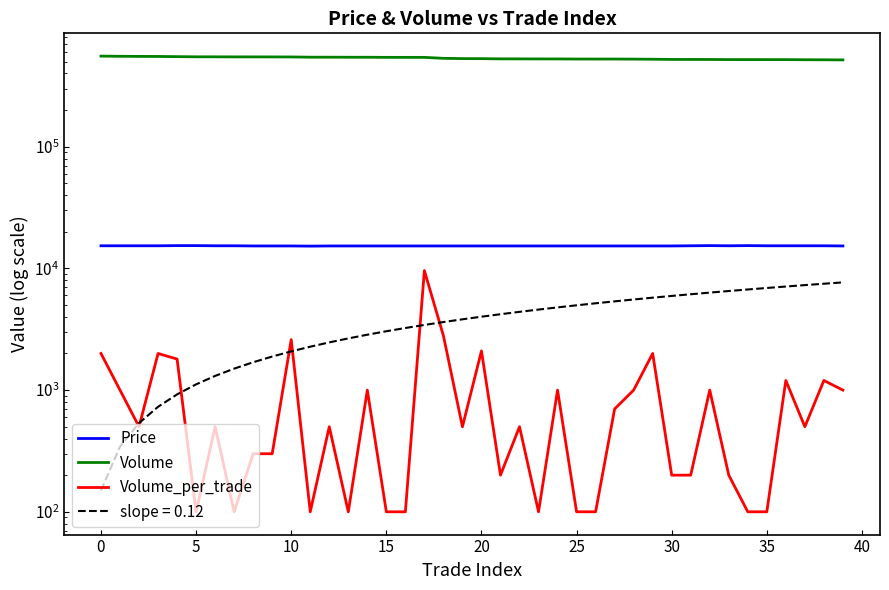

How many values in the Price series exceed 15300?

16